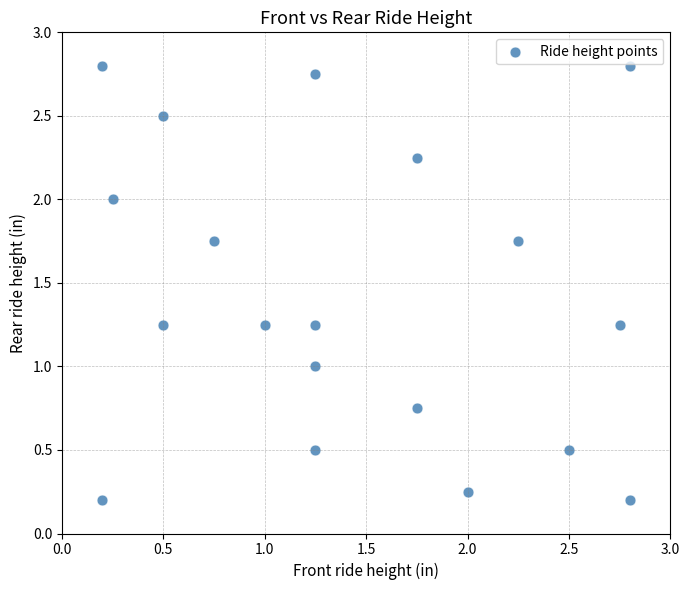

What is the range of Y values (max minus min)?

2.6